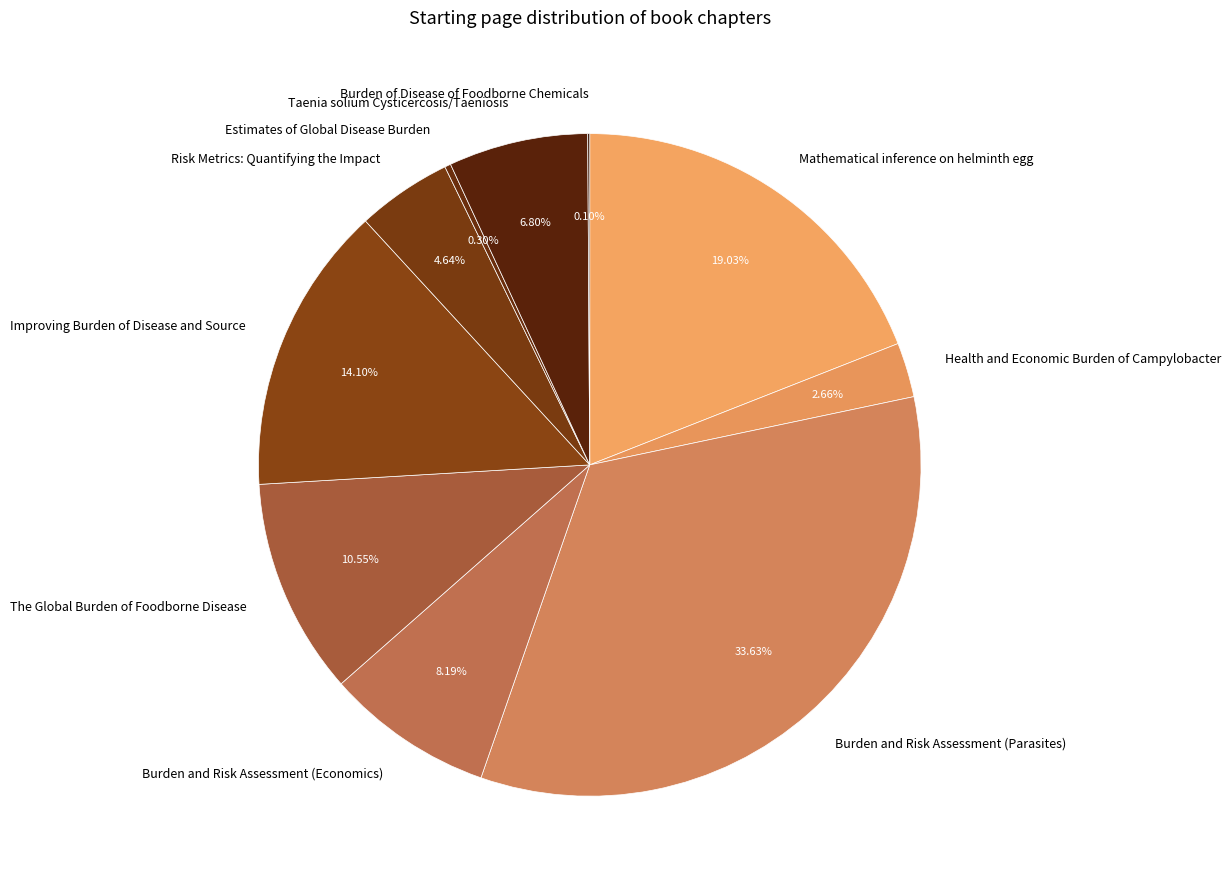

Between Taenia solium Cysticercosis/Taeniosis and The Global Burden of Foodborne Disease, which is larger?

The Global Burden of Foodborne Disease